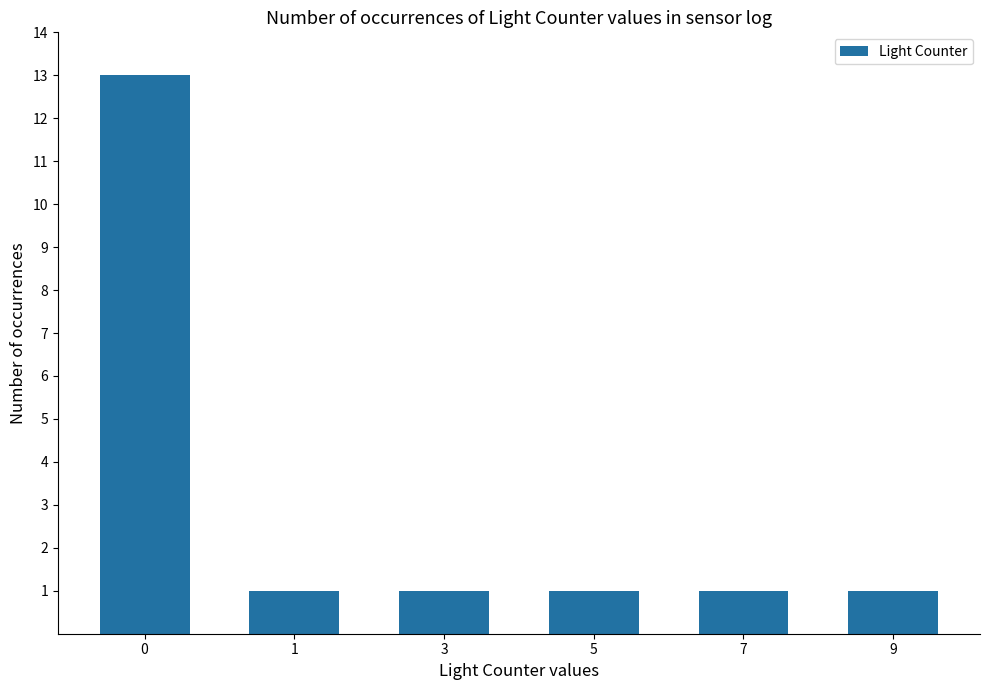

Reading left to right, extract all data points from this chart.

13	1	1	1	1	1